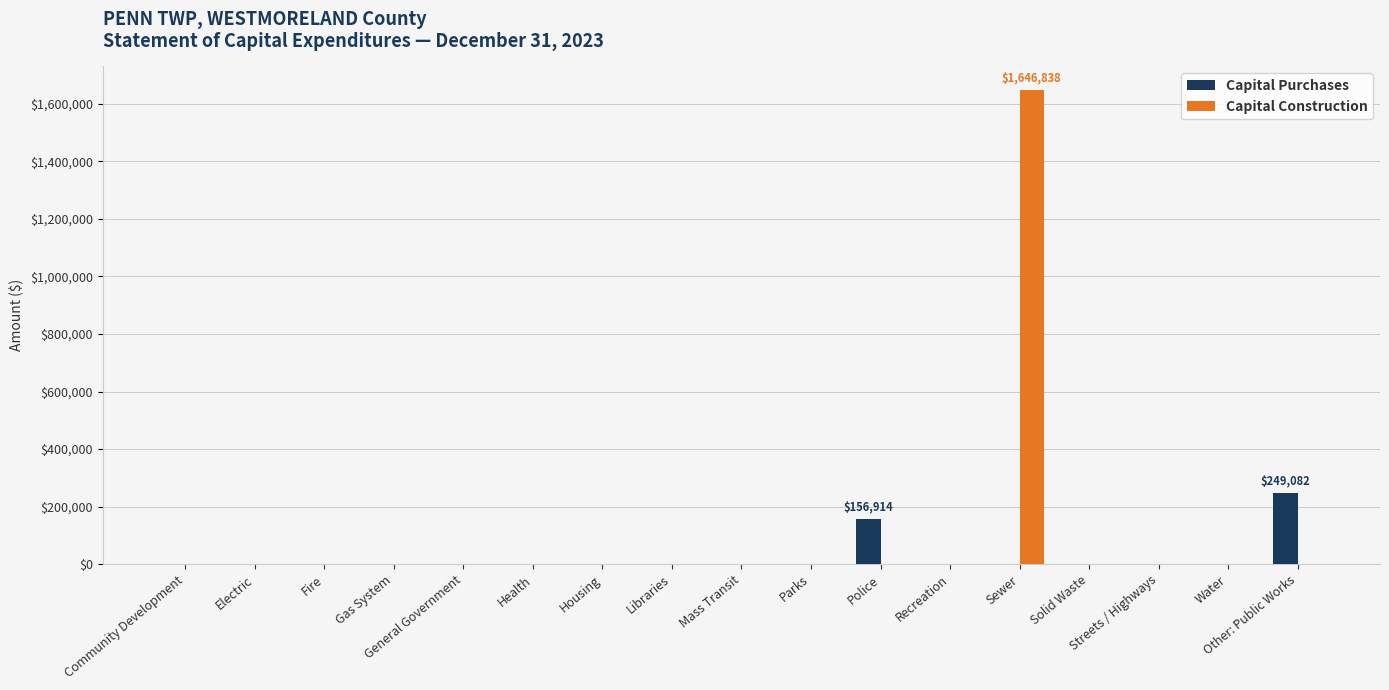

What is the greatest value displayed?

1646838